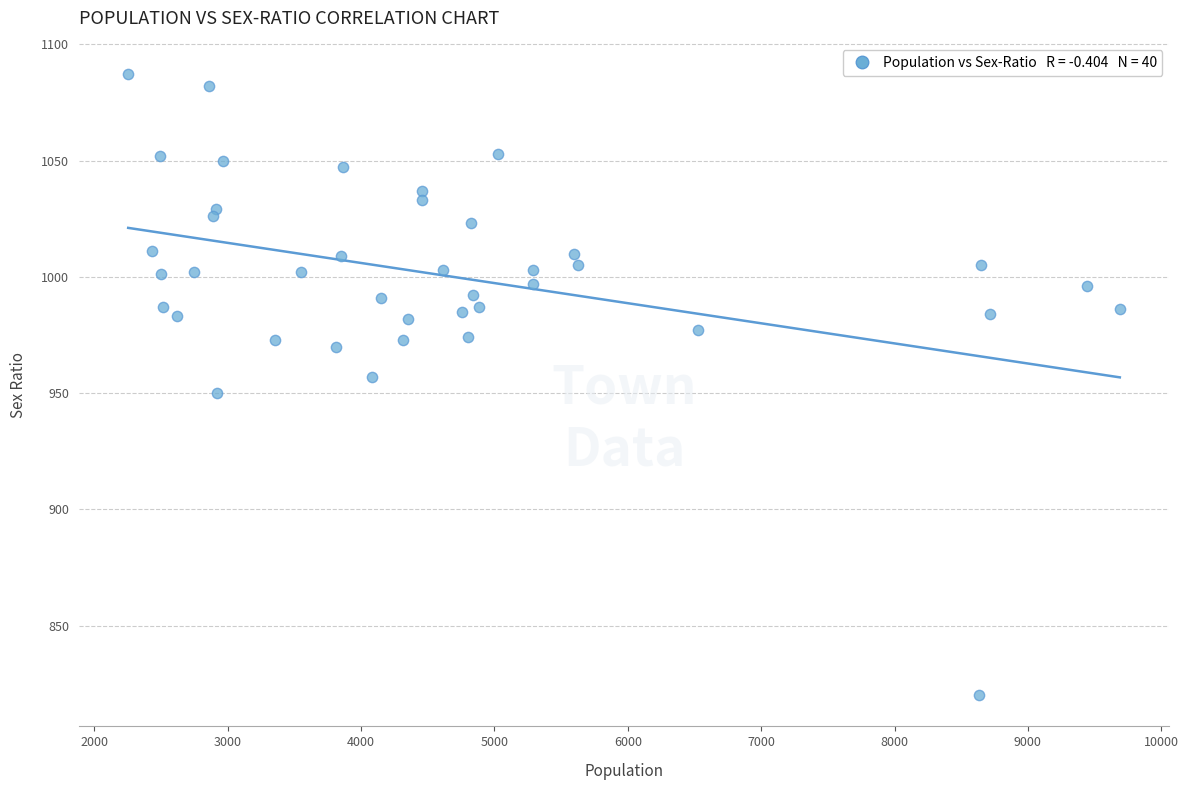

What is the range of X values (max minus min)?

7435